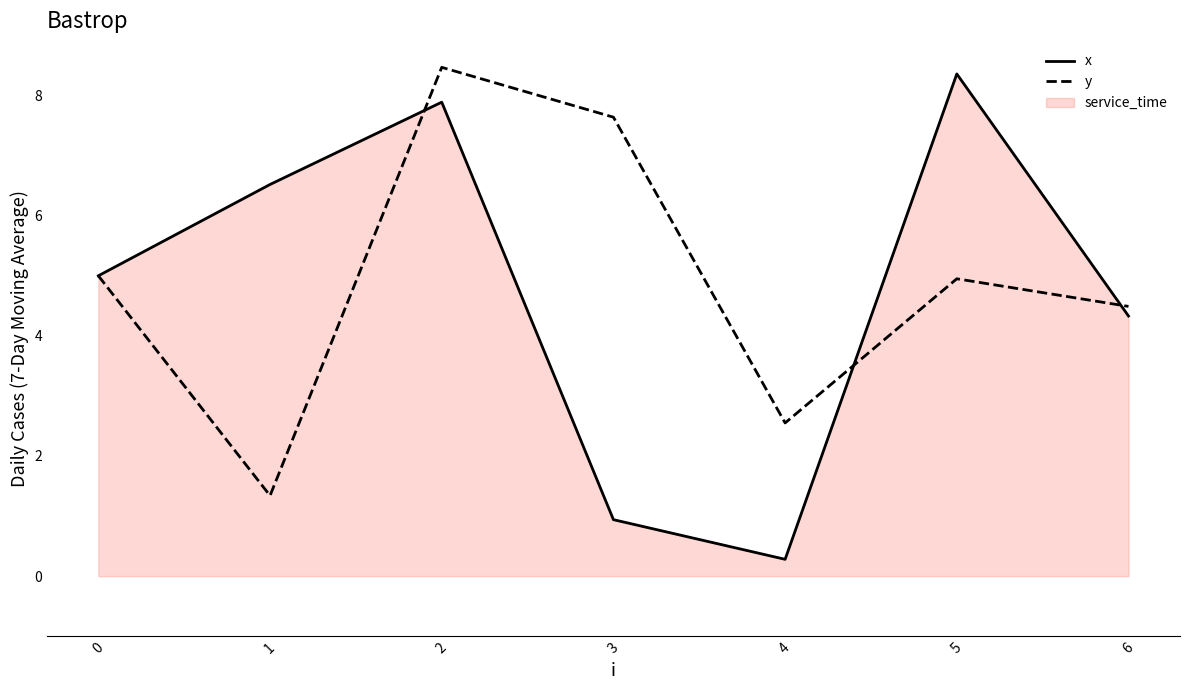

At how many categories does at least one series exceed 1?

7